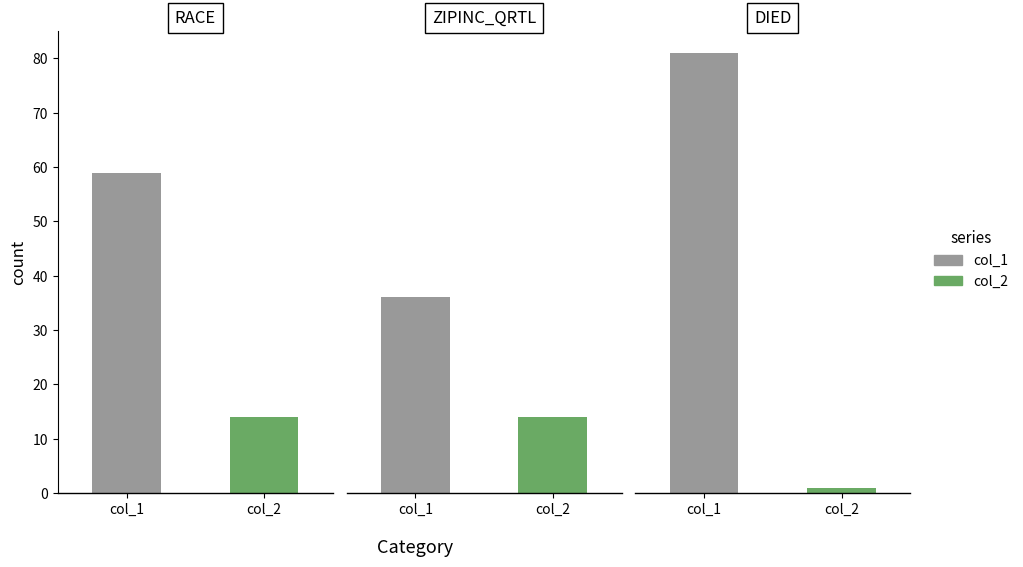

What is the maximum value for col_2?

14